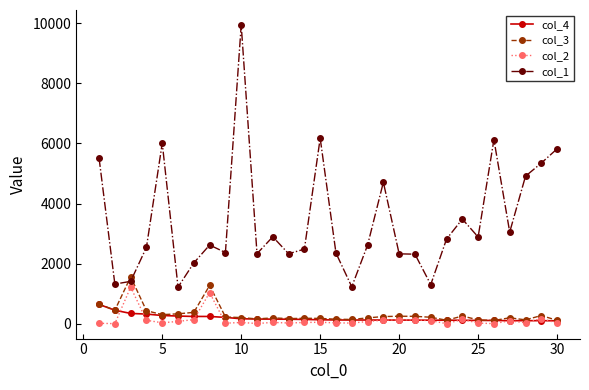

Which series has the widest spread of values?

col_1